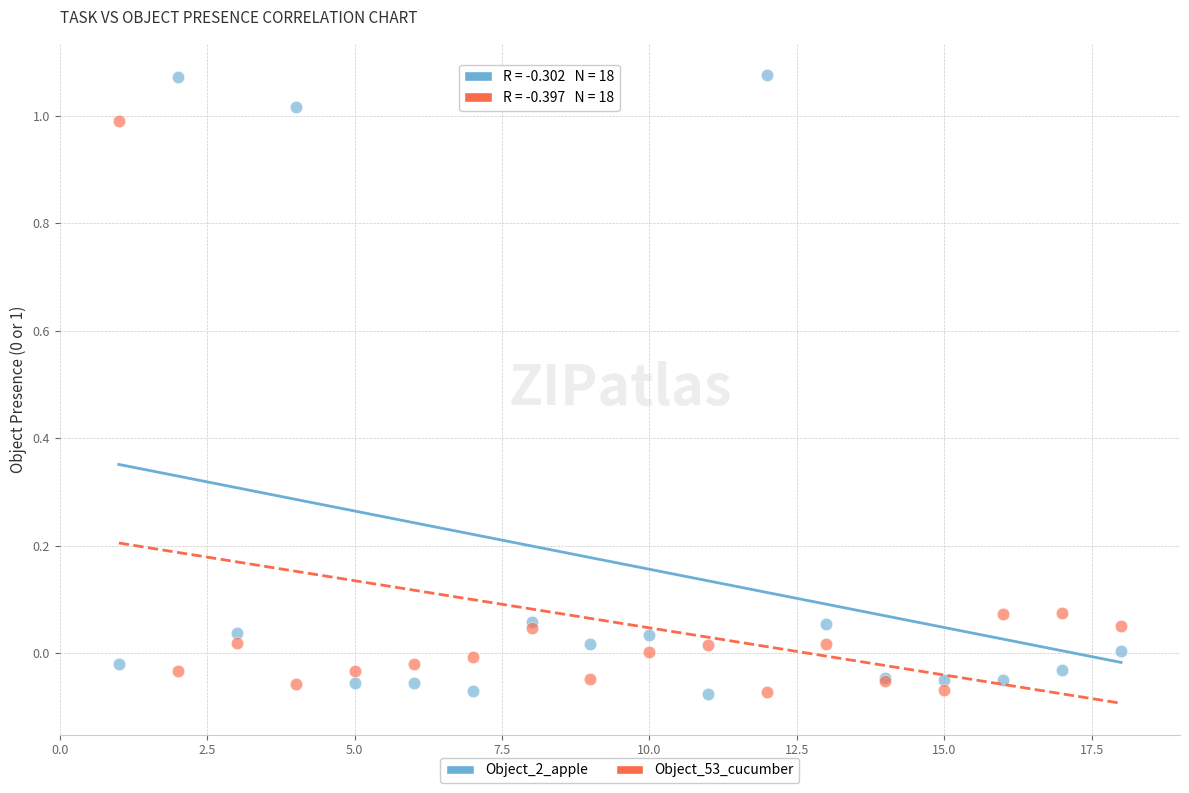

What are all the series names shown in the legend?

Object_2_apple, Object_53_cucumber